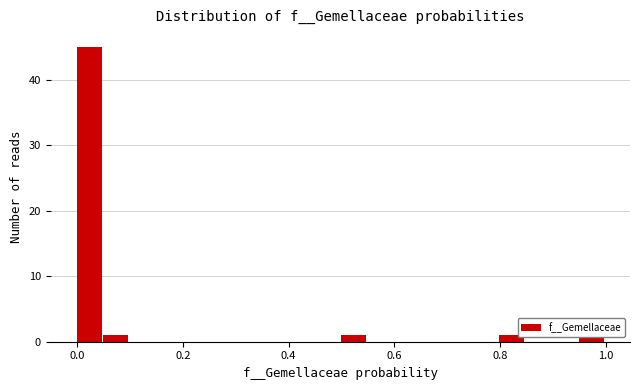

Around what value on the x-axis is the tallest bar? Give the approximate position of its centre, as read against the axis.

0.02